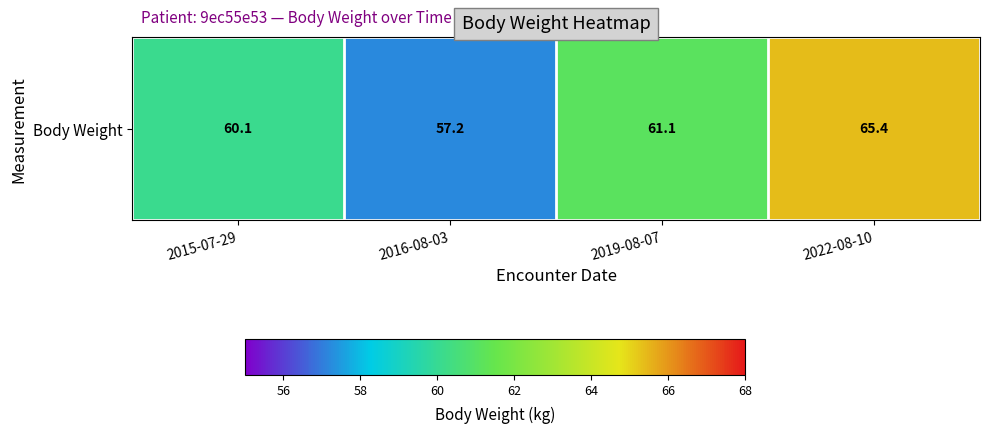

Reading left to right, extract all data points from this chart.

2015-07-29=60.1	2016-08-03=57.2	2019-08-07=61.1	2022-08-10=65.4